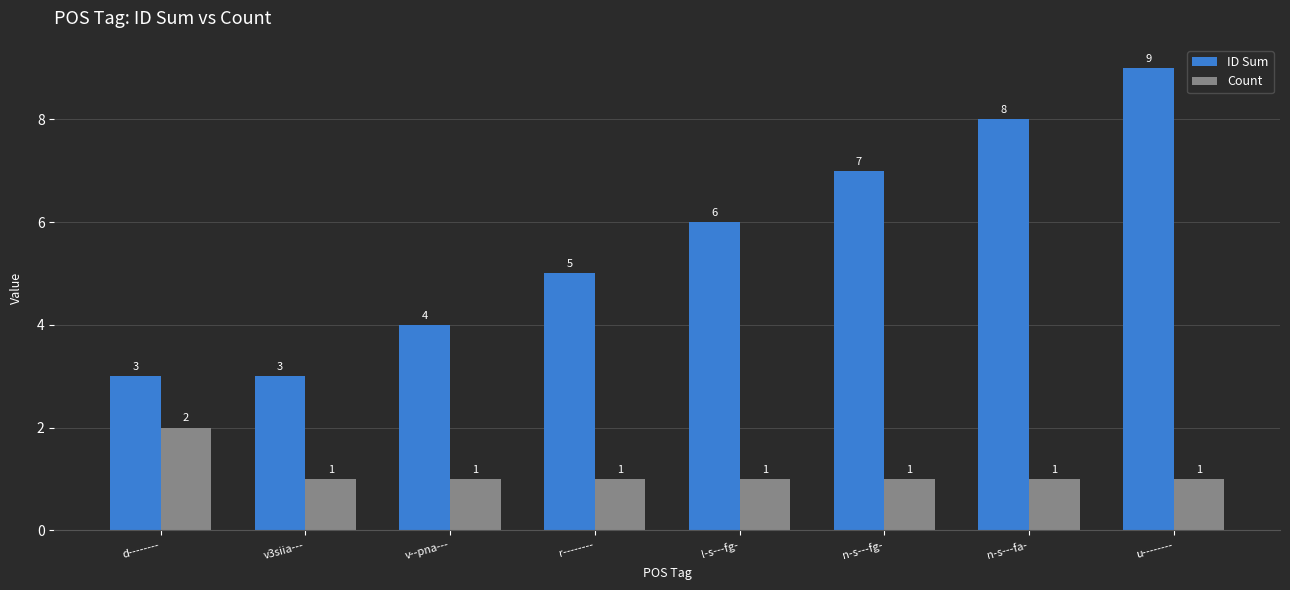

Which series changed the most between v3siia--- and n-s---fg-?

ID Sum